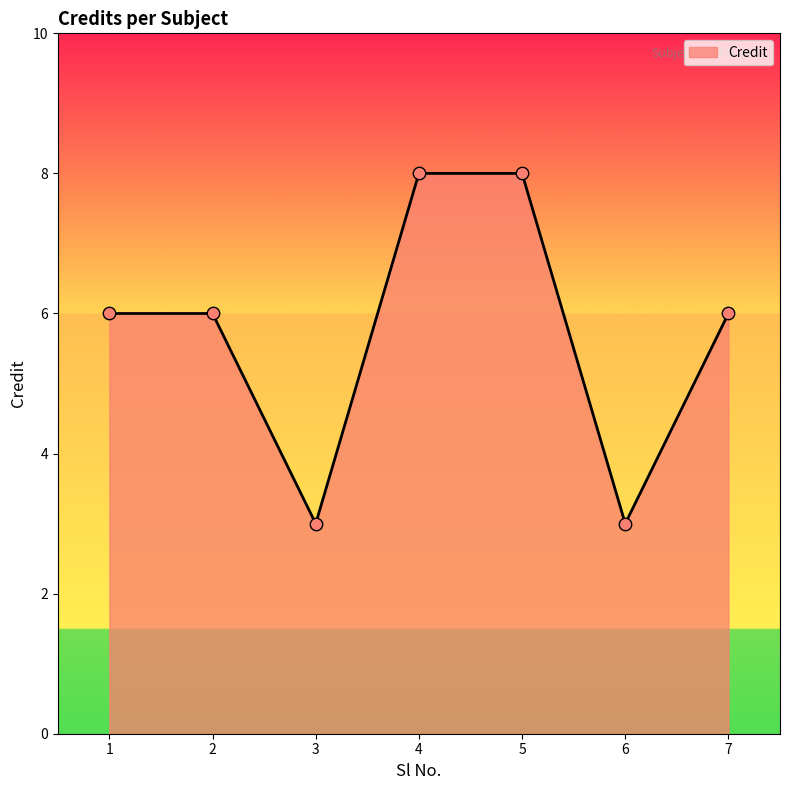

What is the change in value from 3 to 5?

+5